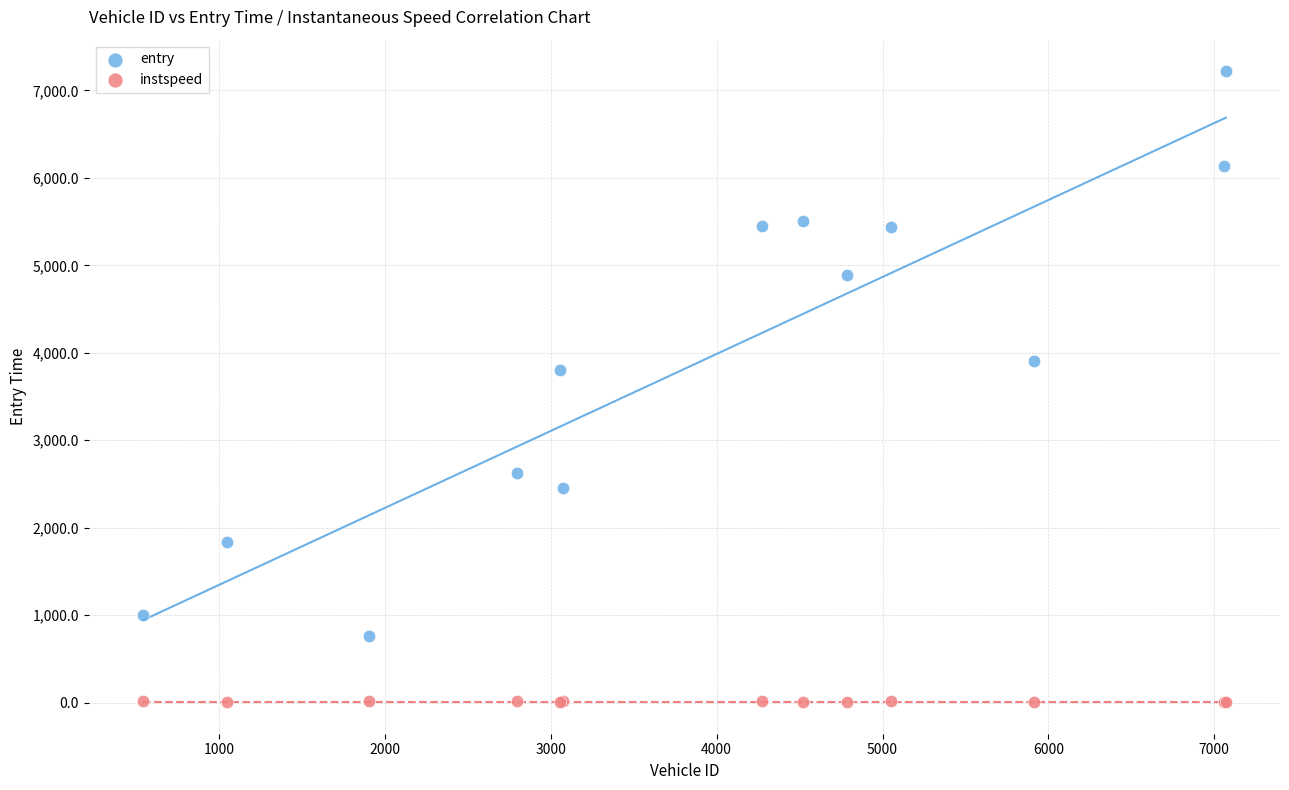

What are all the series names shown in the legend?

entry, instspeed